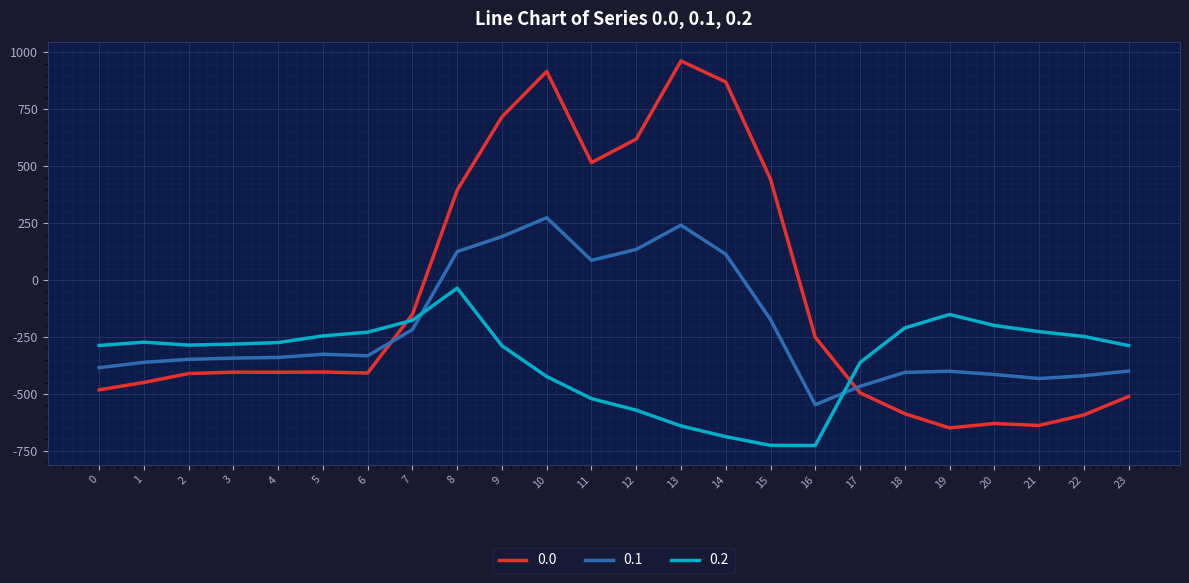

Where do 0.0 and 0.1 first cross each other?

6 and 7